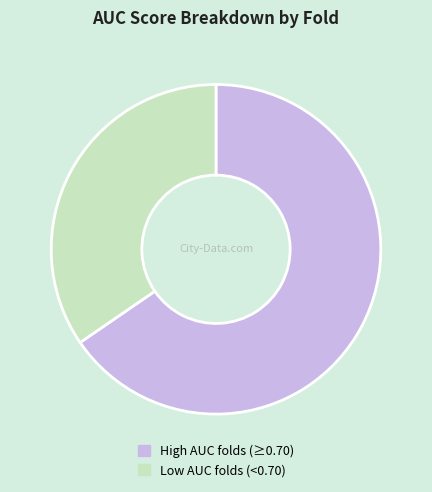

How many segments does this pie chart have?

2